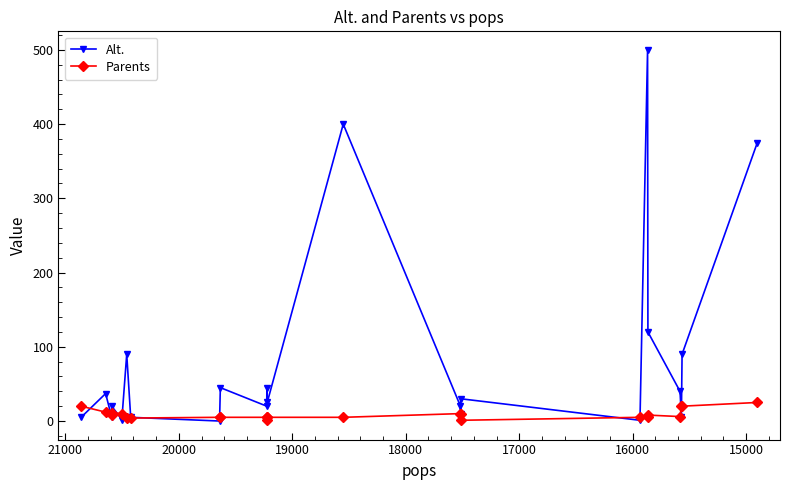

Does the chart have visible grid lines?

No